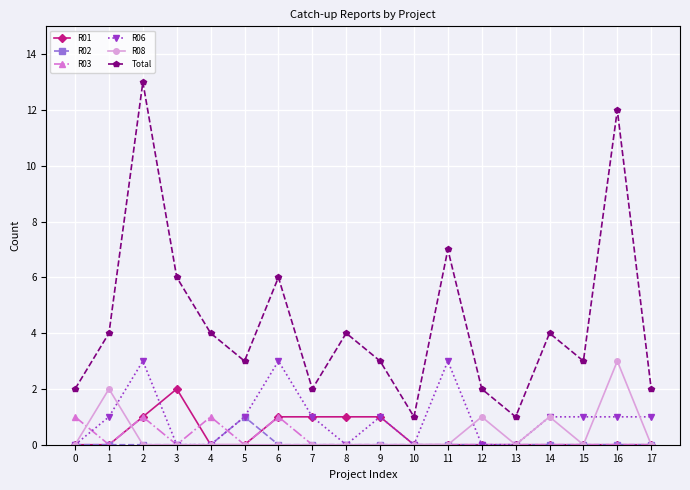

True or false: Total and R01 intersect in this chart.

False